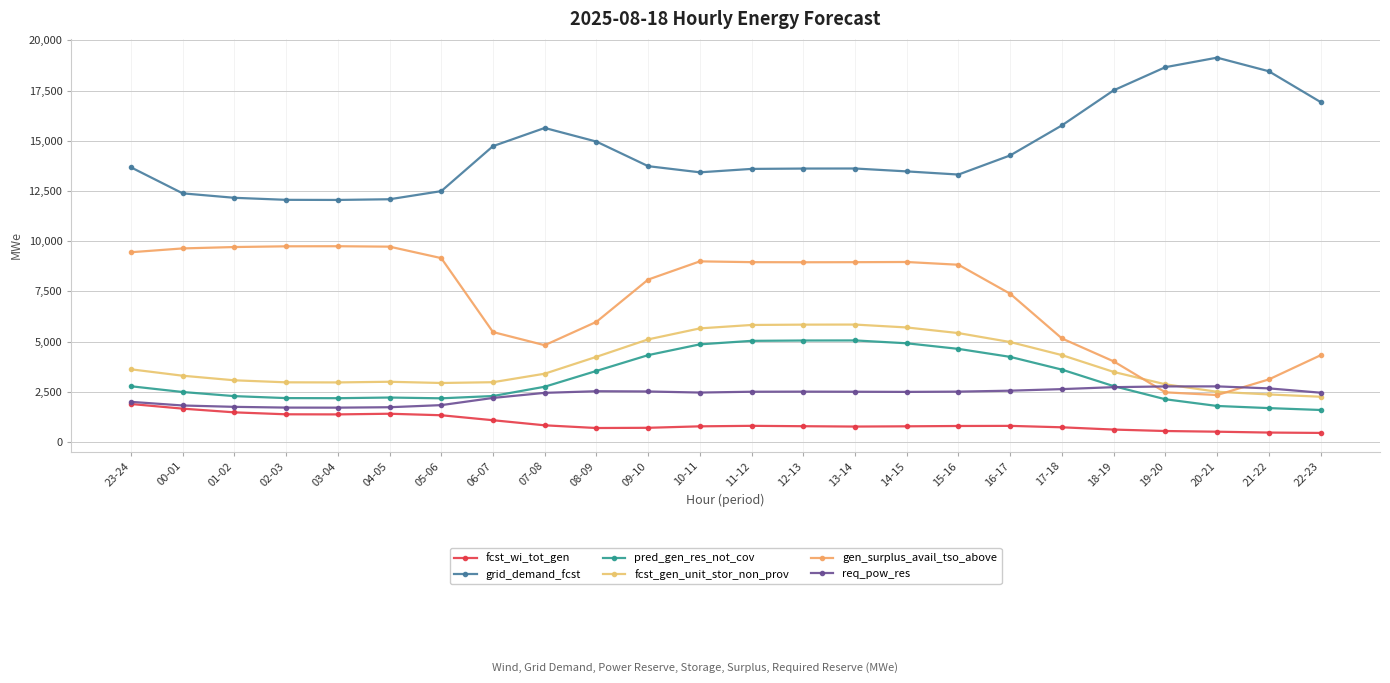

How many categories are shown in the chart?

24